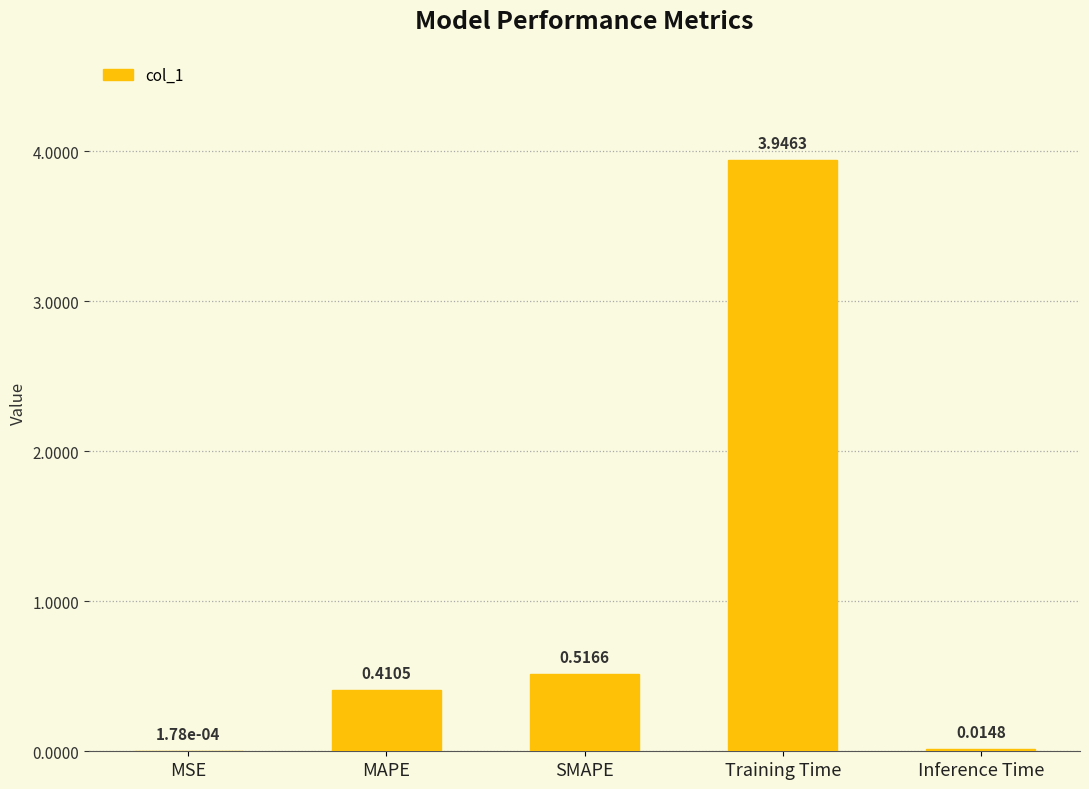

Between Inference Time and Training Time, which is larger?

Training Time